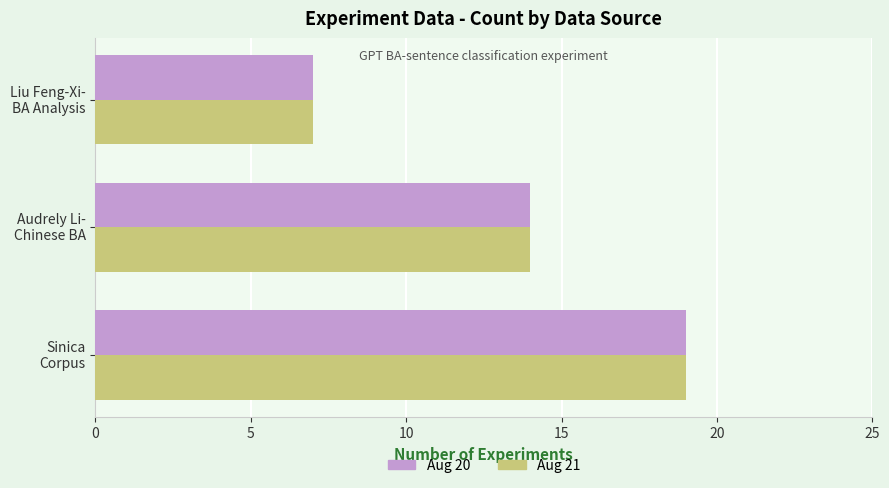

How many distinct data groups are displayed?

2